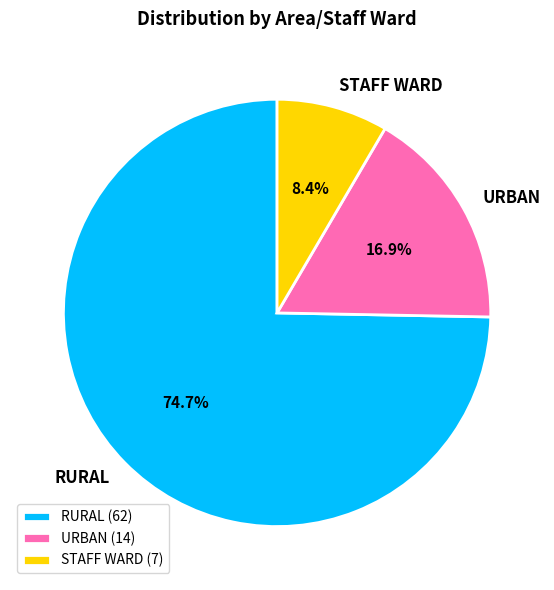

Which has a higher value, RURAL or URBAN?

RURAL